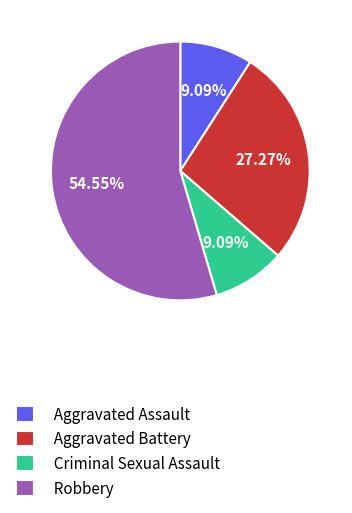

How many segments does this pie chart have?

4